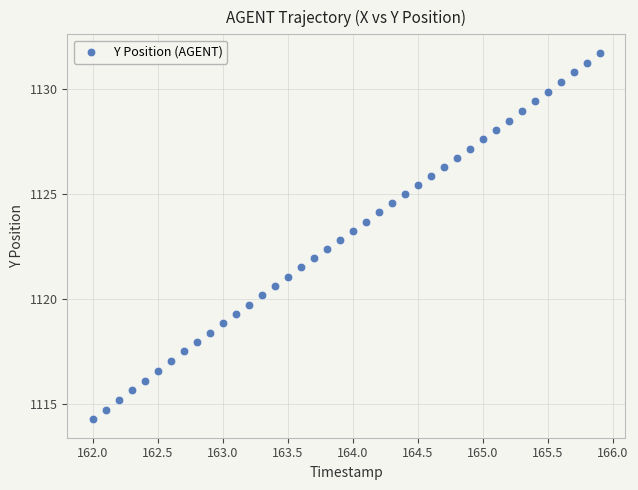

What is the range of X values (max minus min)?

3.9